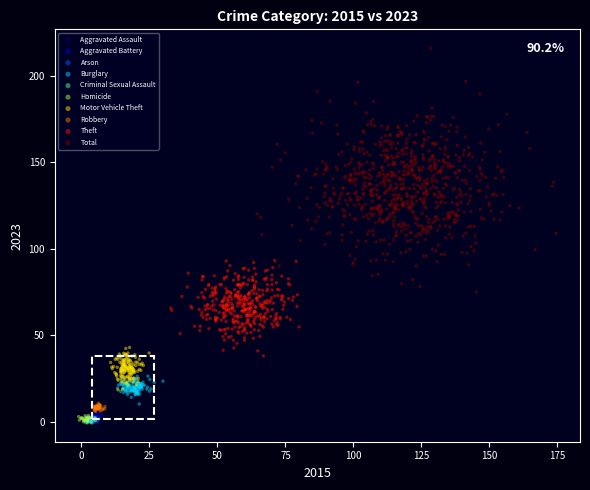

Which series contains the highest Y value?

Total